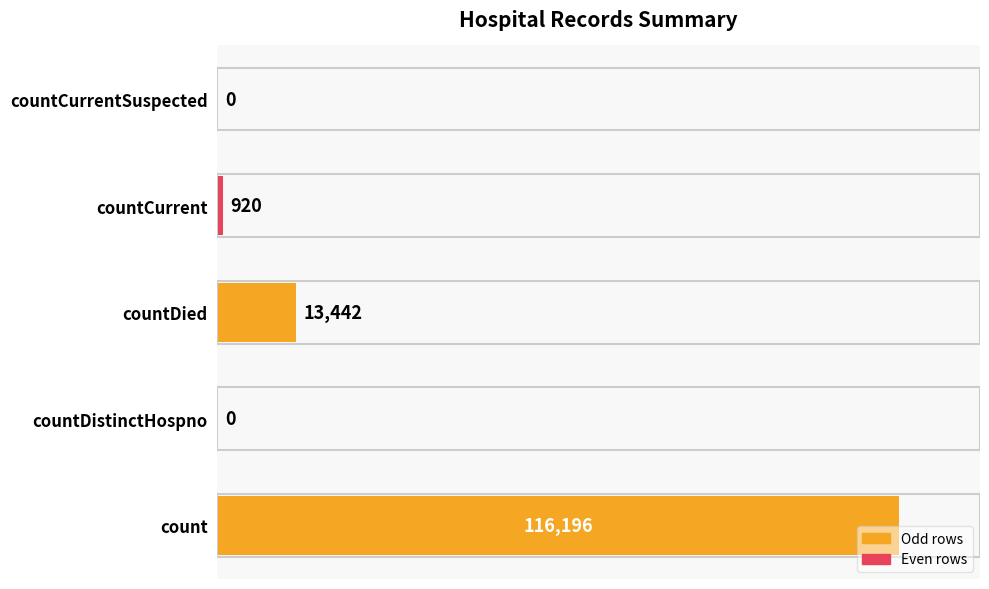

Is it true that the value at countCurrentSuspected is -64837?

False